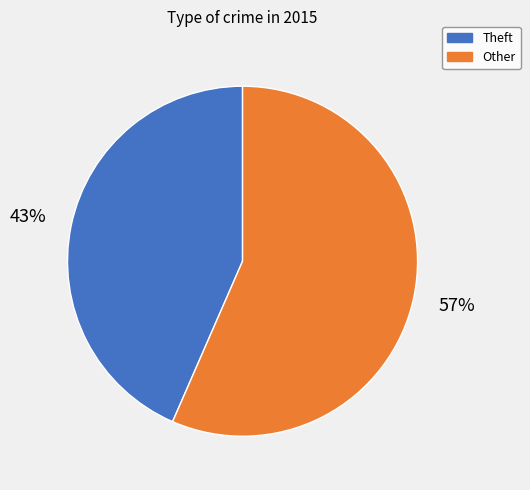

Is Other the majority of the pie?

Yes